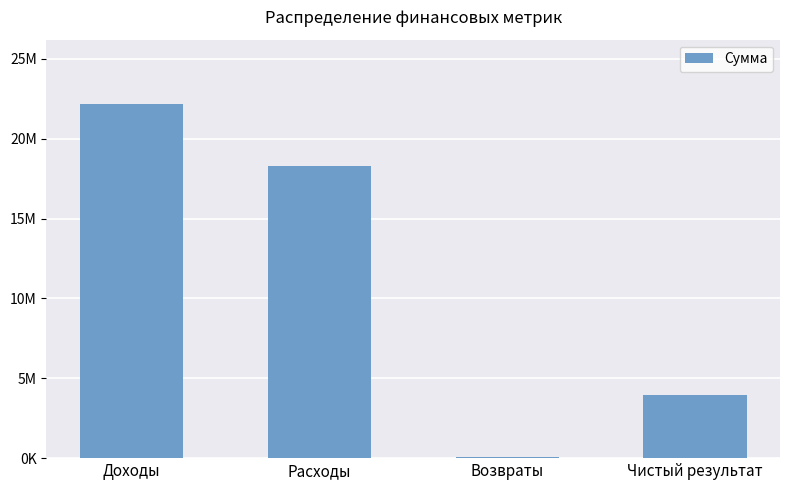

Reading left to right, extract all data points from this chart.

Доходы=22204640.1	Расходы=18290612.8	Возвраты=61647.0	Чистый результат=3975674.2